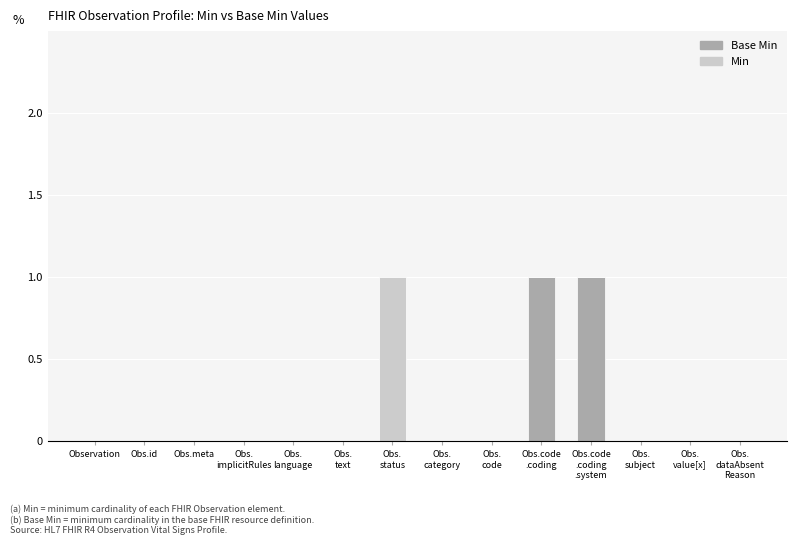

At how many categories does at least one series exceed 0?

3